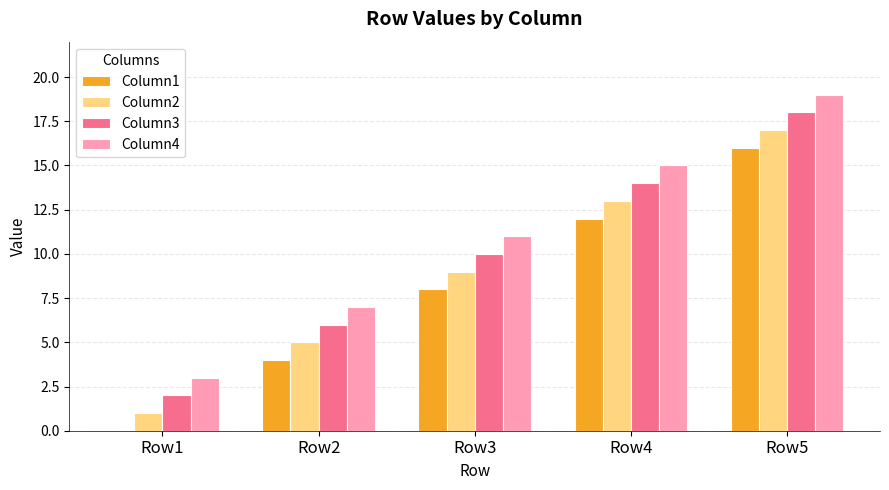

The value of Column4 at Row3 is 16. True or false?

False